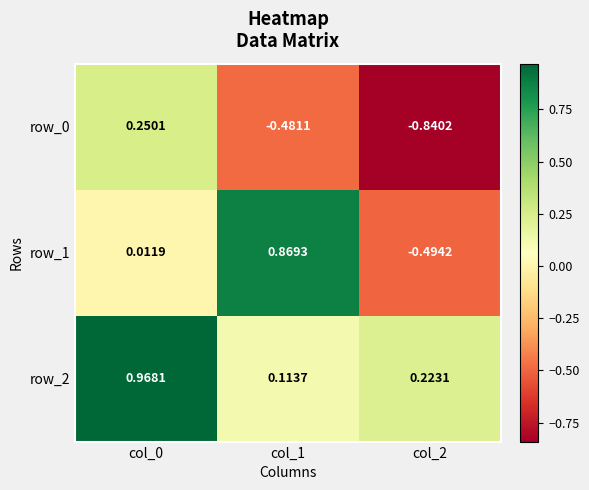

Which series has the largest range (max minus min)?

row_1